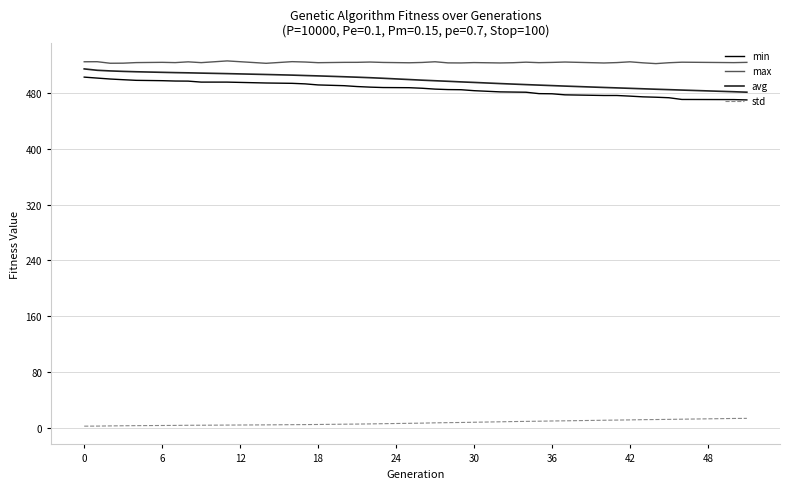

Which series has the widest spread of values?

avg